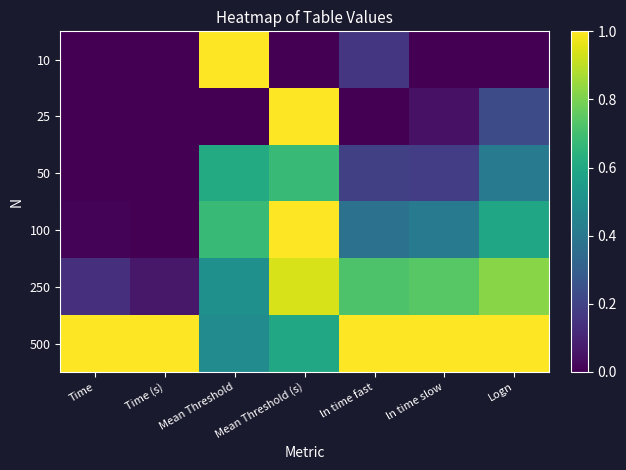

Rank the series by their maximum value, from highest to lowest.

10, 25, 500, 100, 250, 50